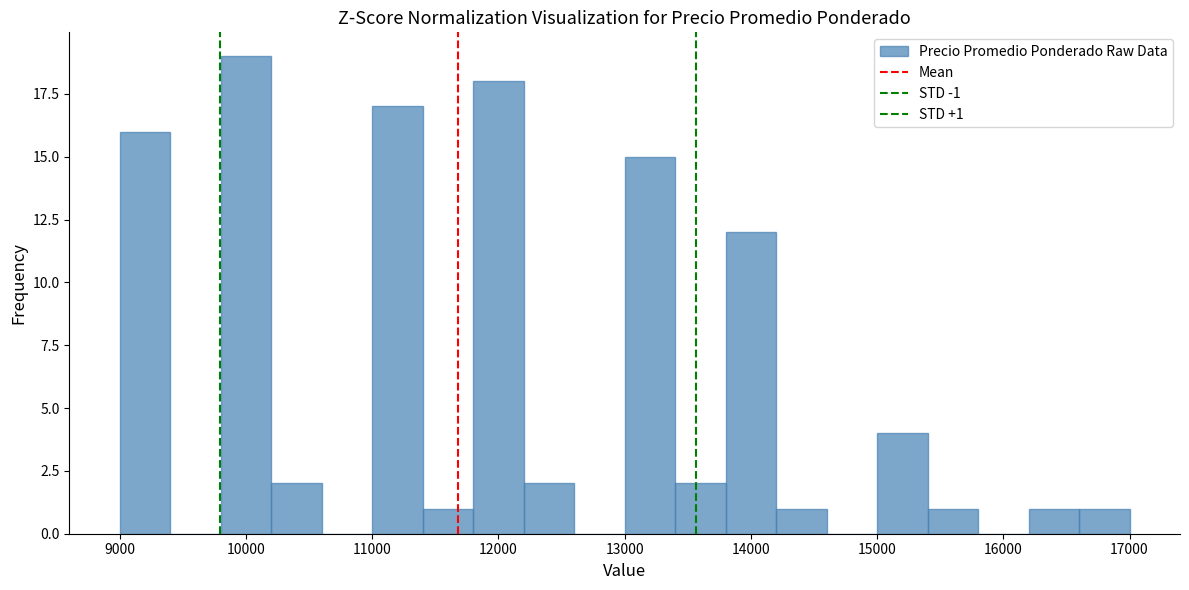

Which range on the x-axis has the tallest bar?

9800 to 10200